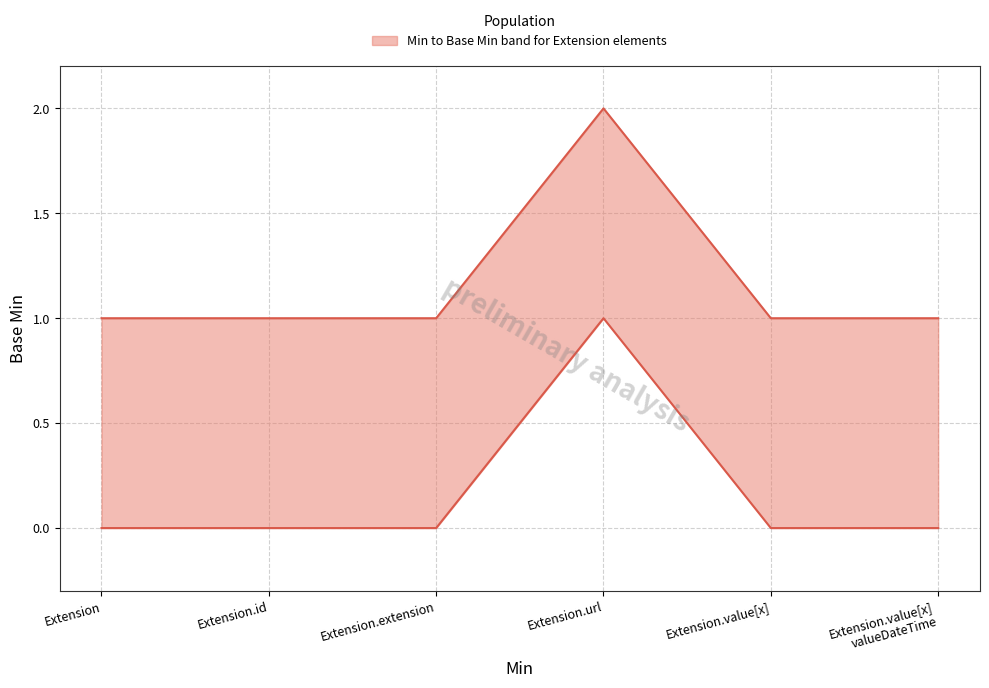

At which category is the sum across all series the highest?

Extension.url